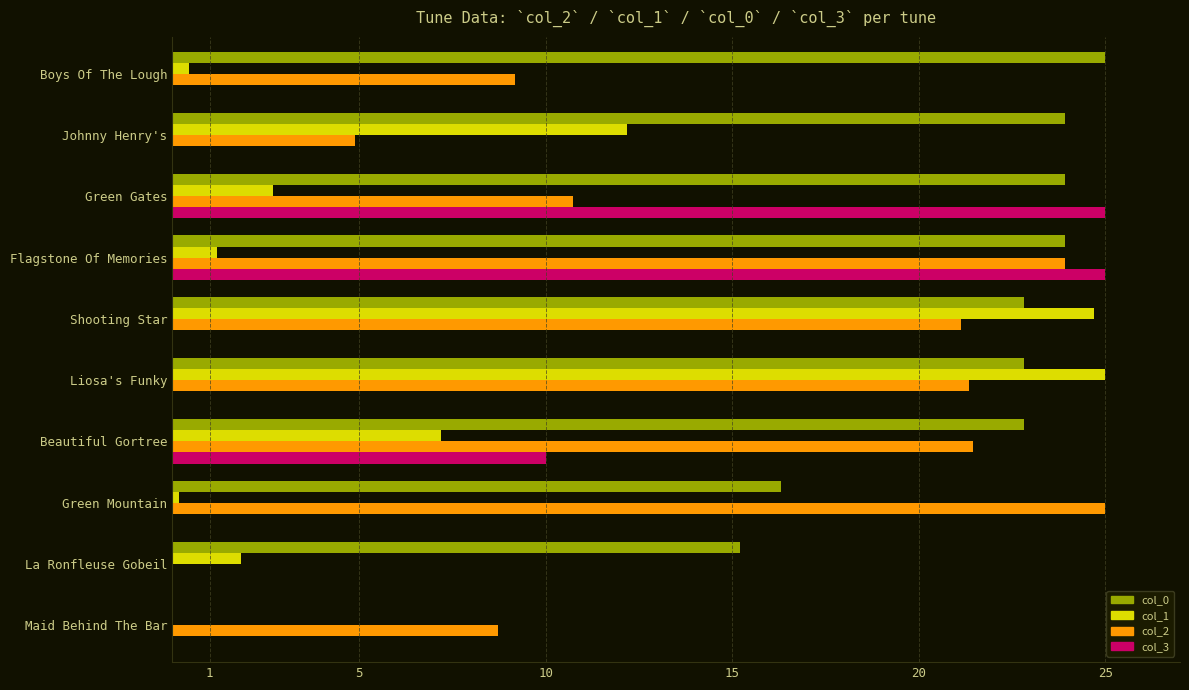

At which category is the sum across all series the highest?

Flagstone Of Memories